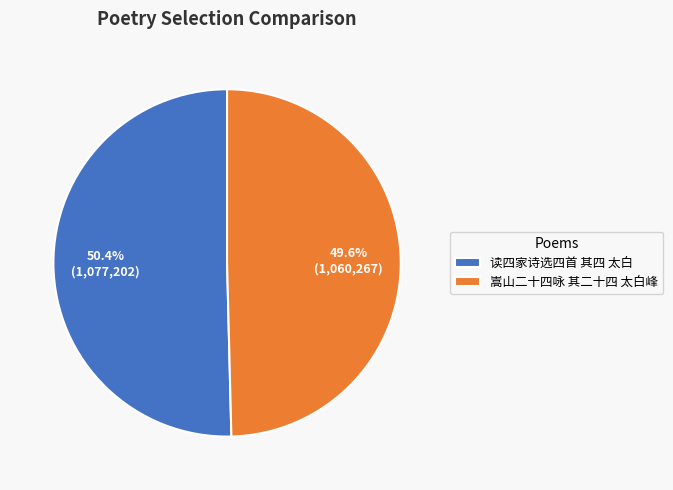

Rank the categories by value from lowest to highest.

嵩山二十四咏 其二十四 太白峰, 读四家诗选四首 其四 太白